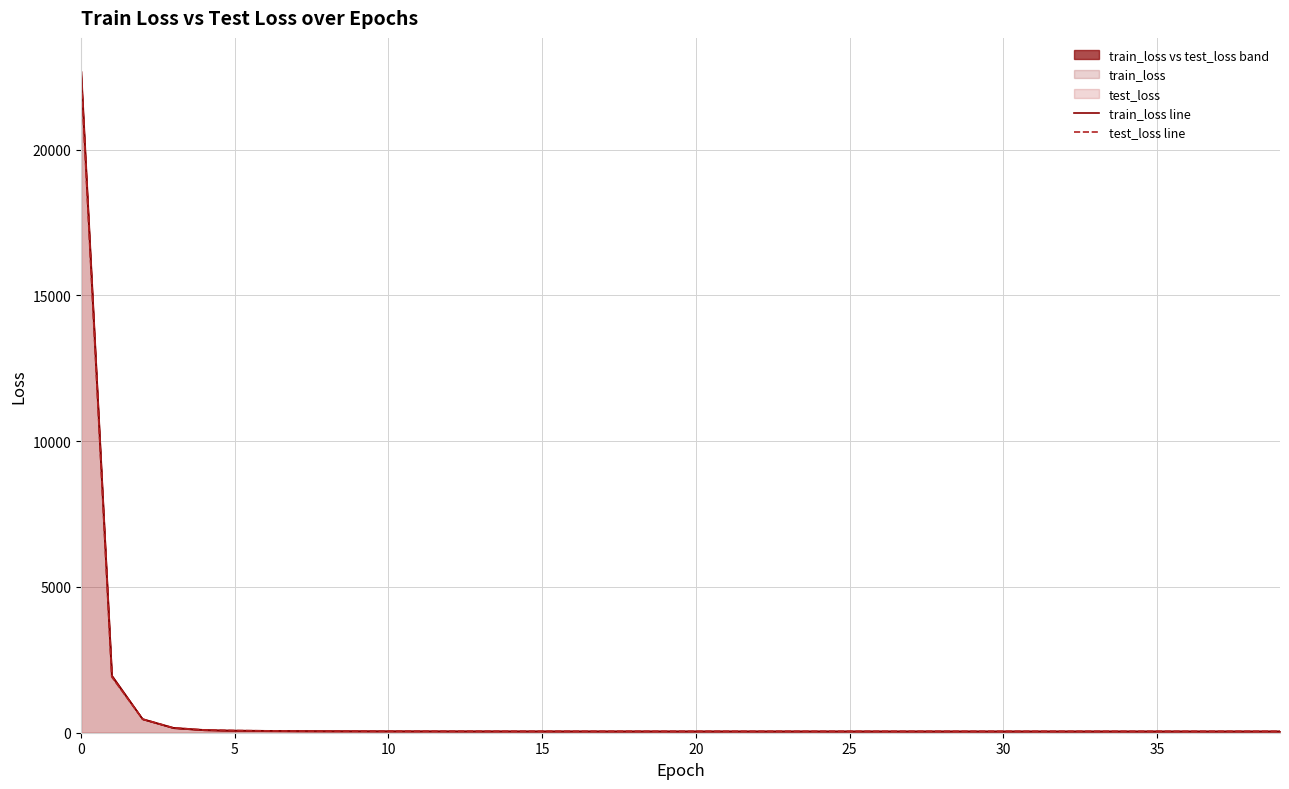

What is the value of the train_loss line point at the 5th from the left?

95.6